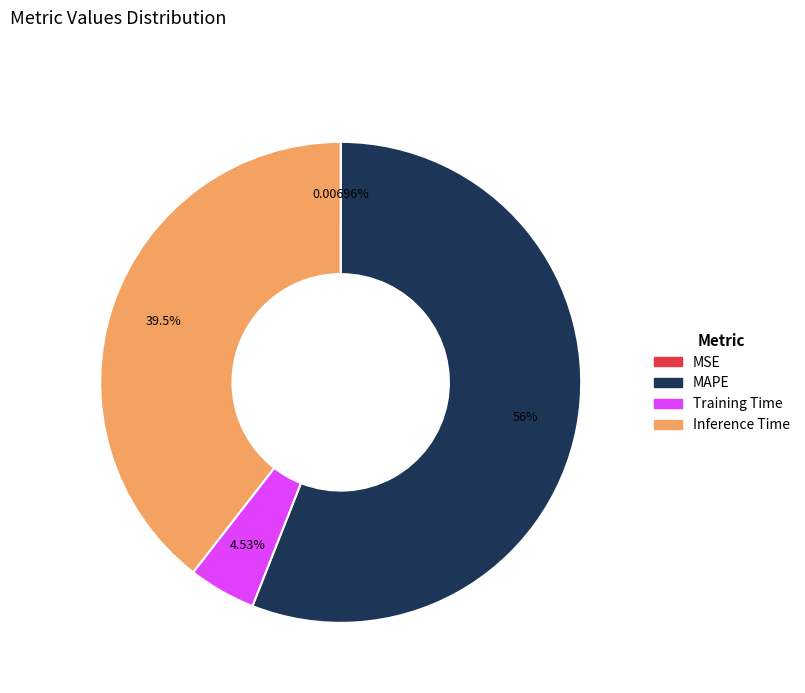

To the nearest percent, what is the average slice percentage?

25%